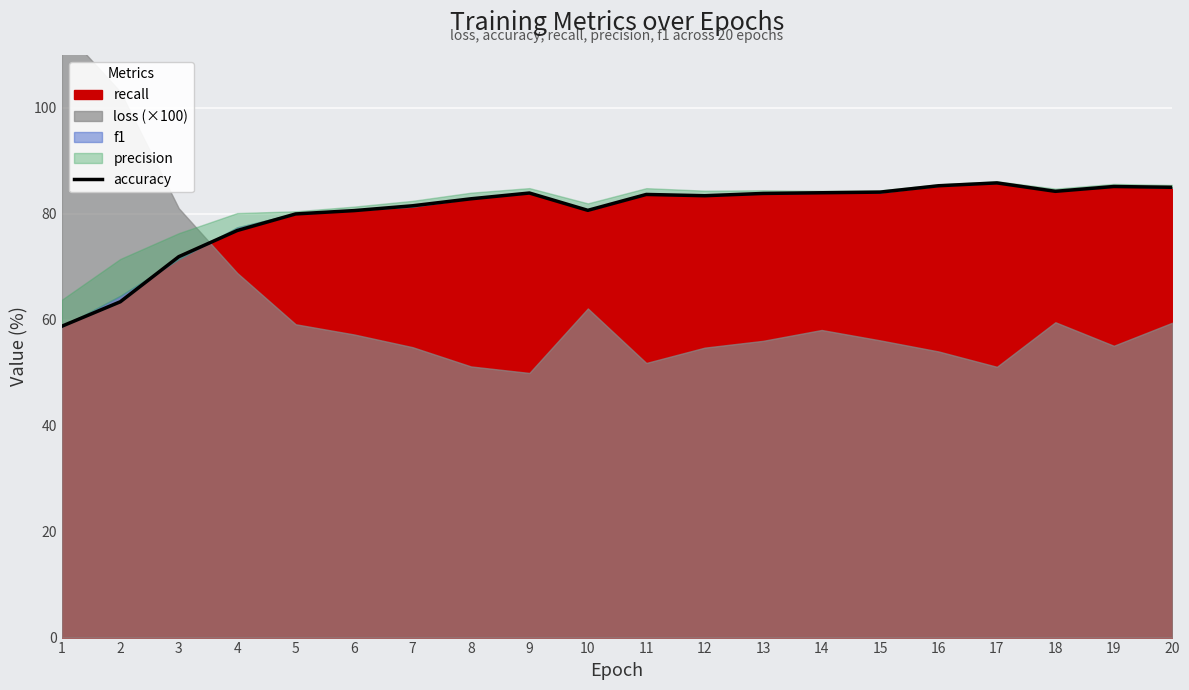

The recall series shows 32.0 at 5. True or false?

False